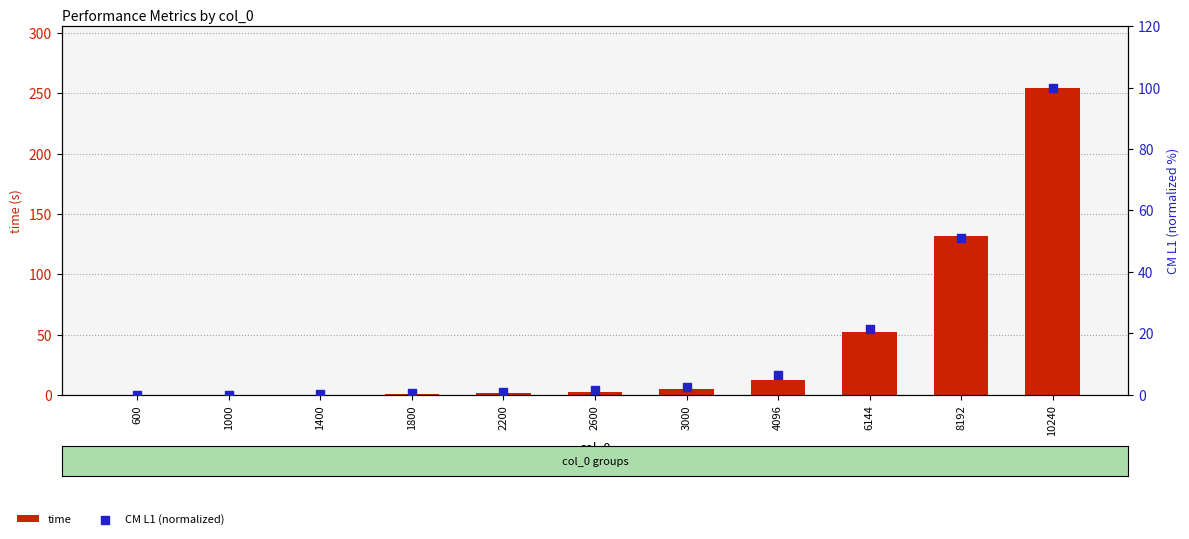

Is the value of time at 10240 greater than the value of CM L1 (normalized) at 8192?

Yes